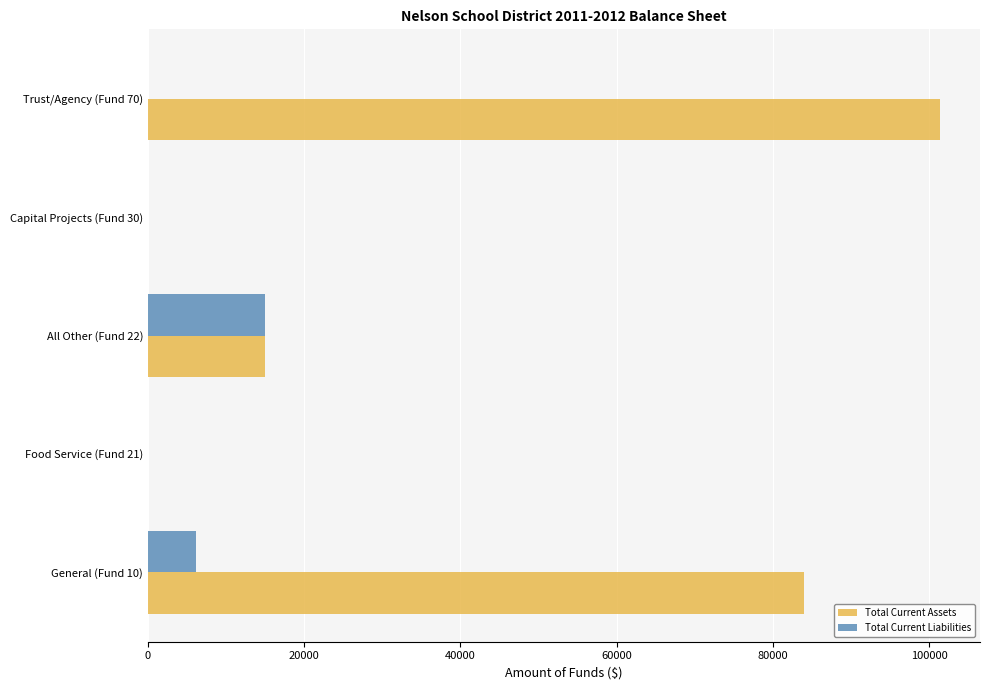

What is the highest value of the Total Current Assets series?

101452.1